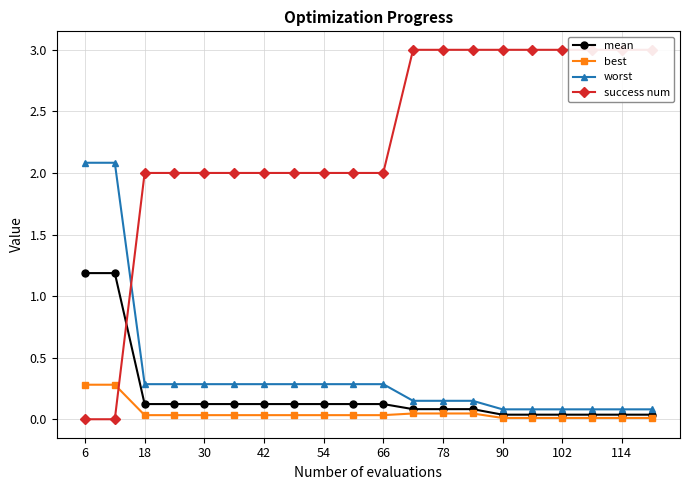

Which series has the largest total across all categories?

success num